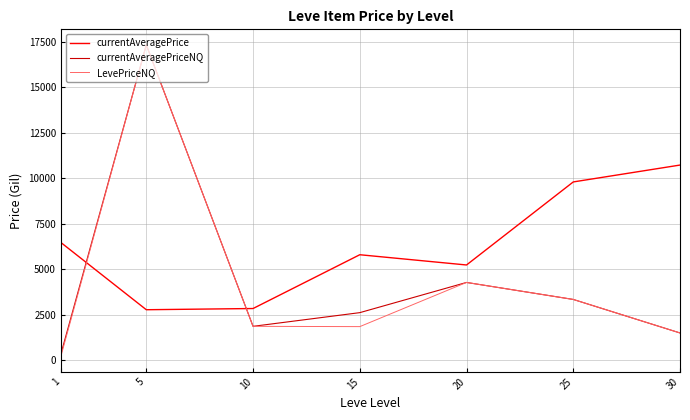

Which series has the largest range (max minus min)?

LevePriceNQ